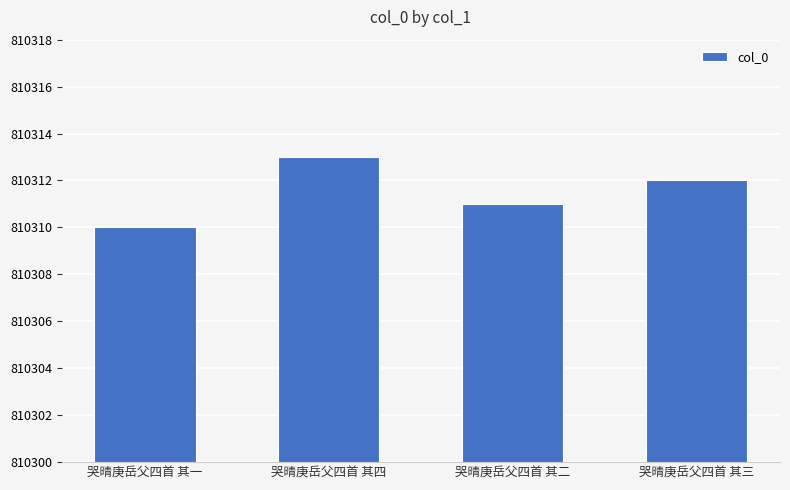

What is the difference between the maximum and second lowest values?

2